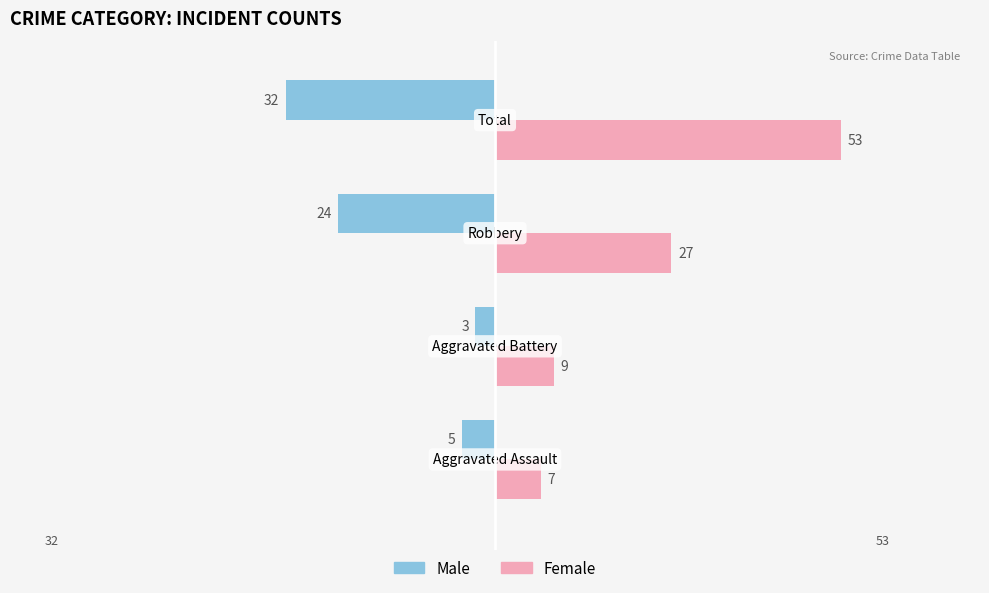

Which series has the widest spread of values?

Female